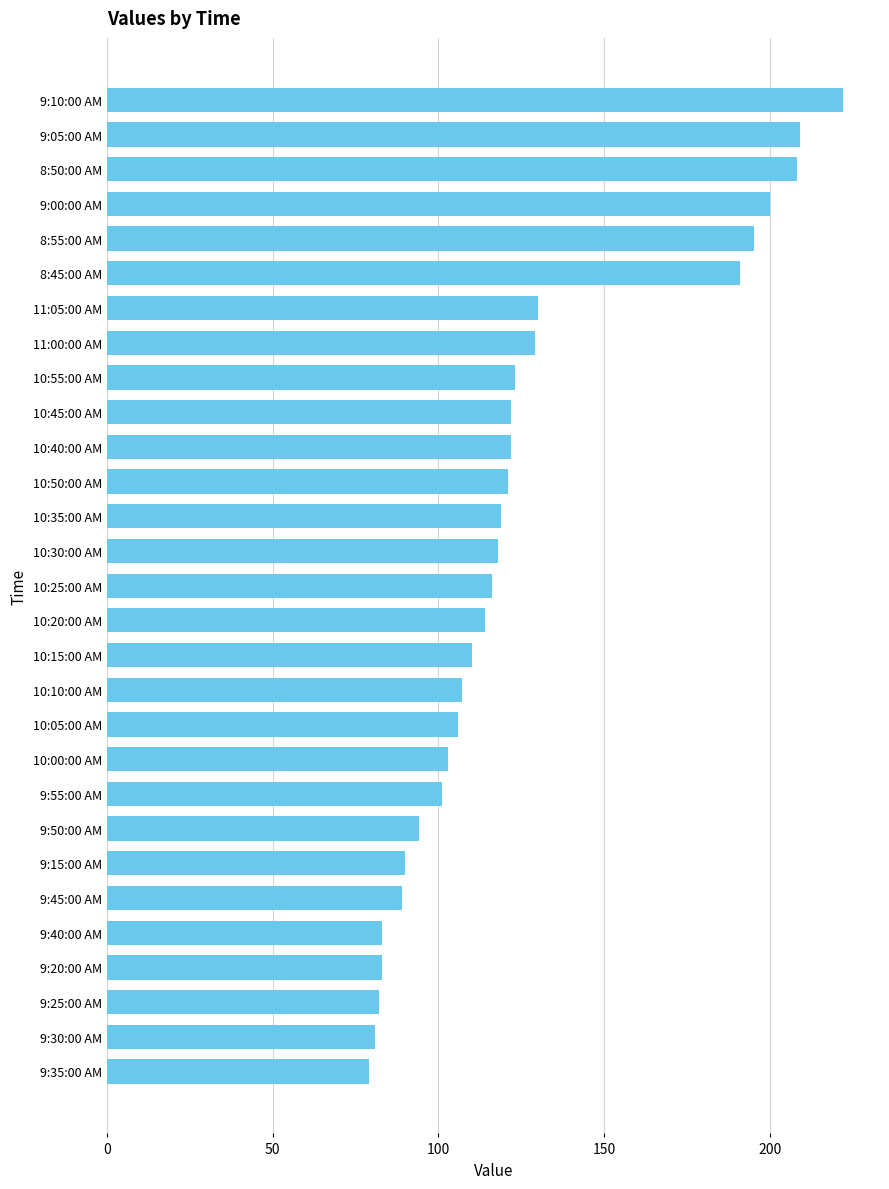

Count the number of data series in this chart.

1